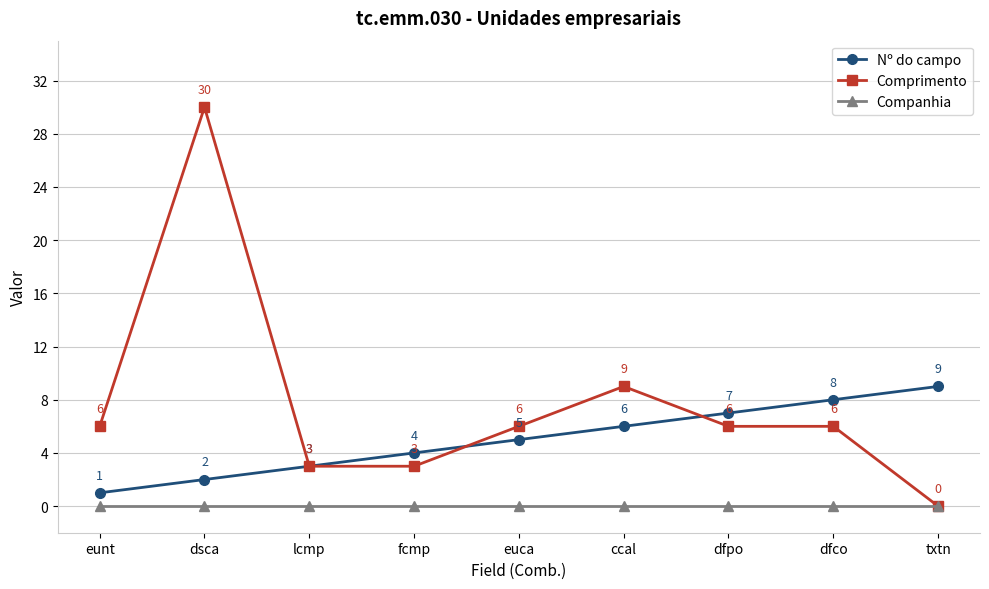

Does the chart display data point markers on the line(s)?

Yes